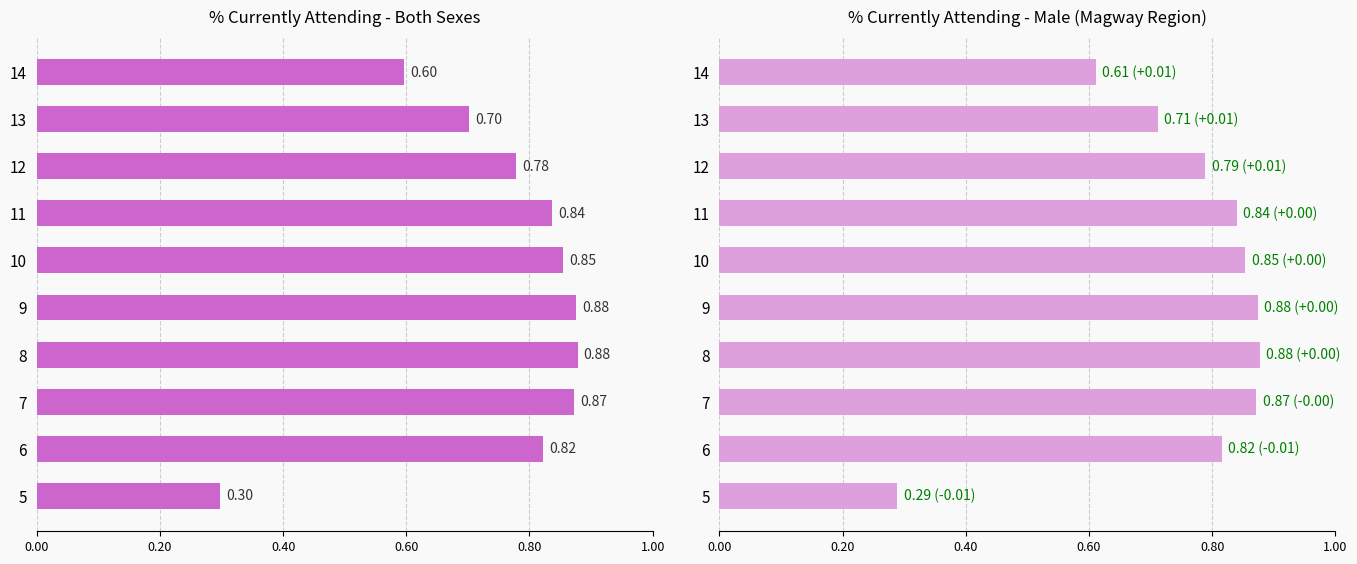

What is the sum of all % Currently Attending (Both) values?

7.5